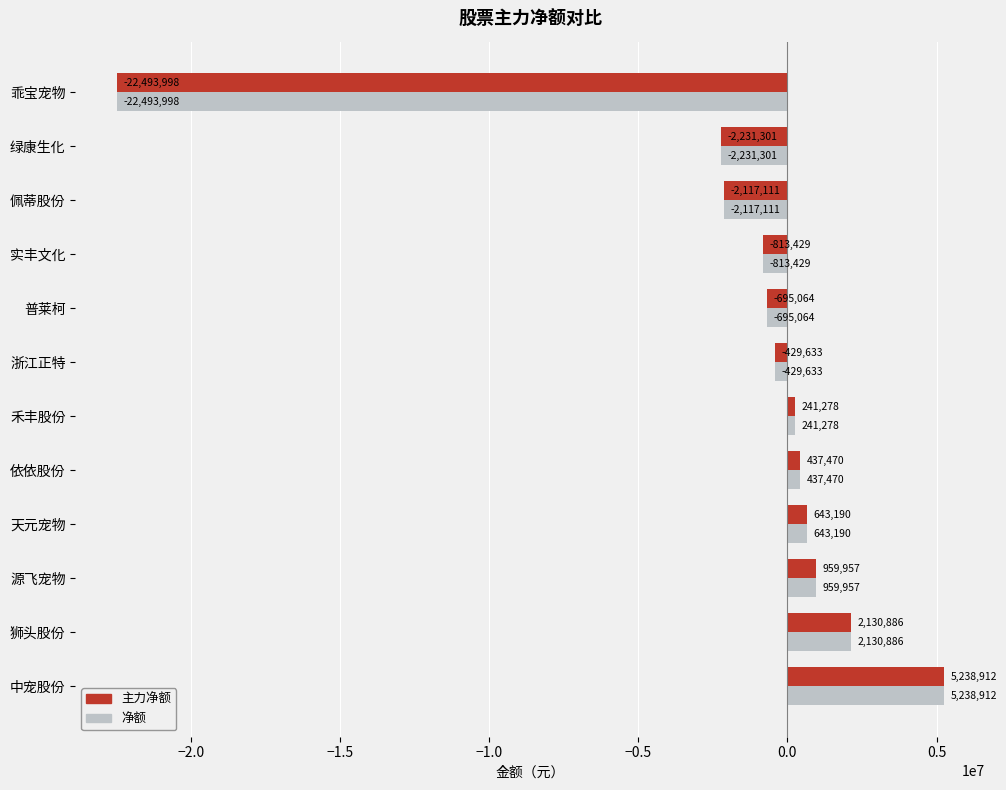

List the labels in order of 净额 value, largest first.

中宠股份, 狮头股份, 源飞宠物, 天元宠物, 依依股份, 禾丰股份, 浙江正特, 普莱柯, 实丰文化, 佩蒂股份, 绿康生化, 乖宝宠物